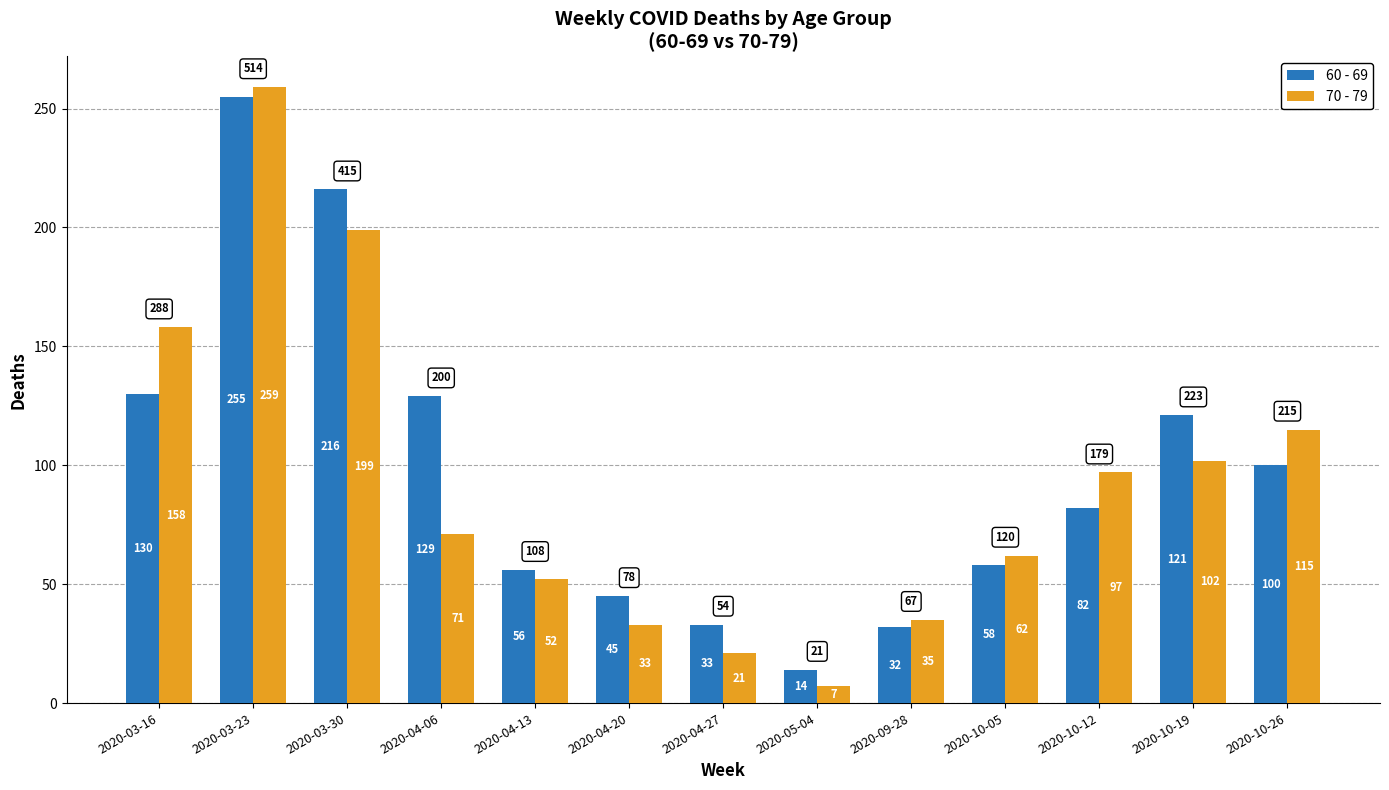

Where does the 70 - 79 series first go above 71?

2020-03-16